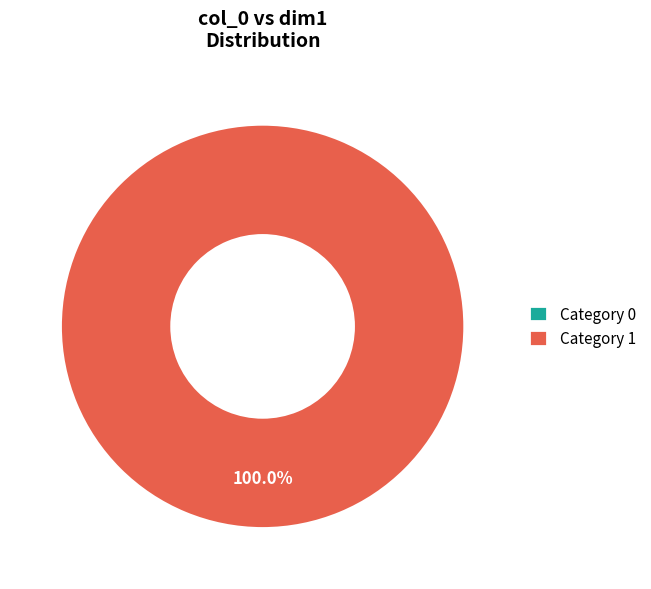

Count the number of slices in the pie.

2